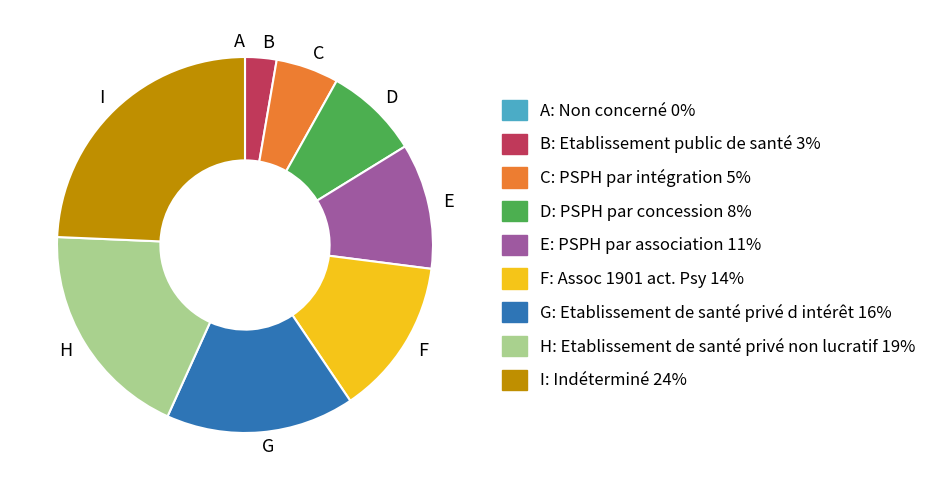

What is the largest slice in the pie chart?

I